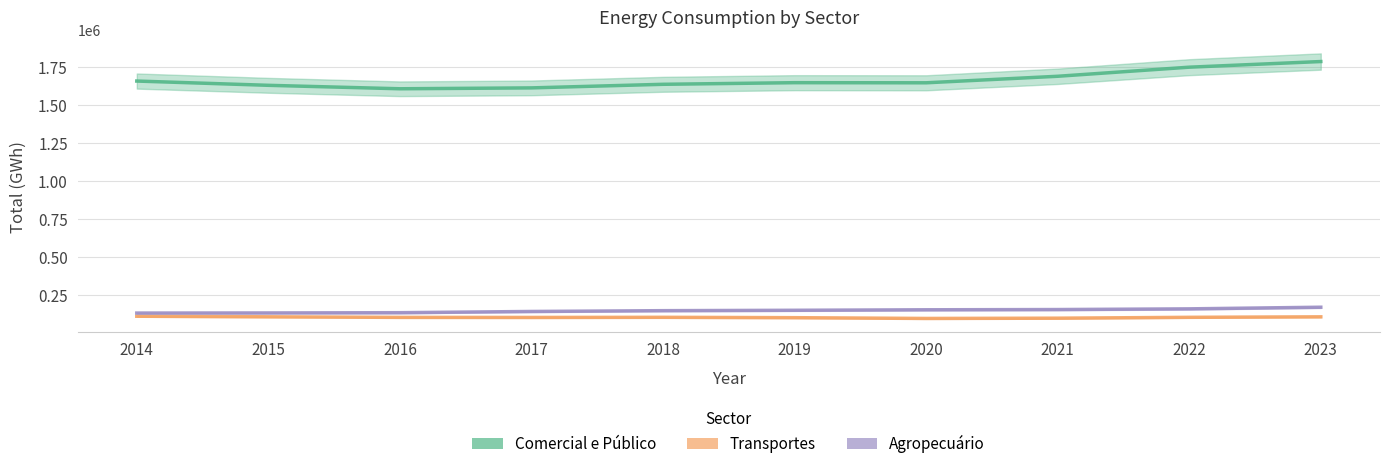

Which category has the highest value across all series?

2023